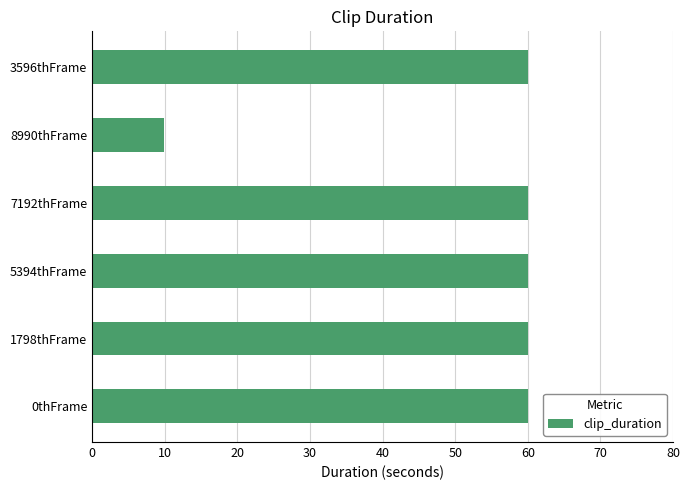

What is the label of the 2nd bar from the top?

8990thFrame